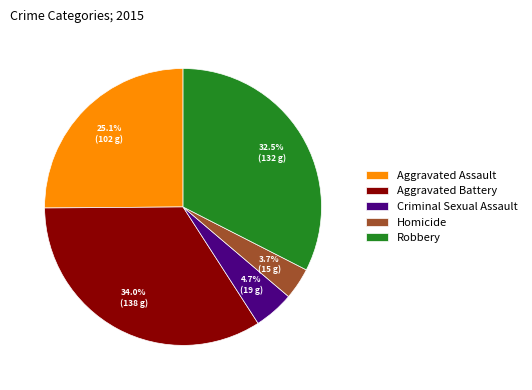

Which slice is the smallest?

Homicide